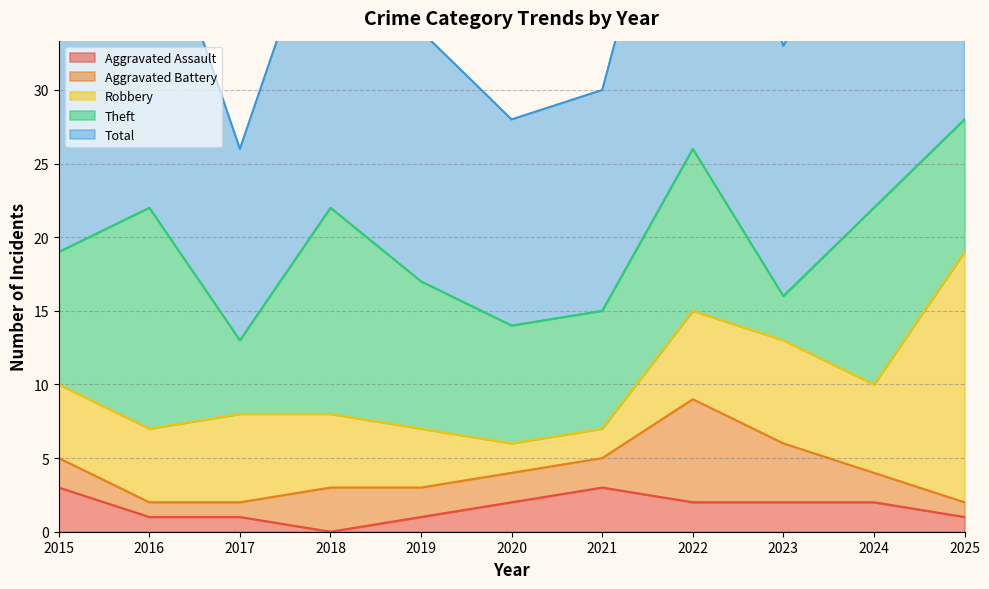

True or false: Total has more than 0 points higher than both neighbors.

True